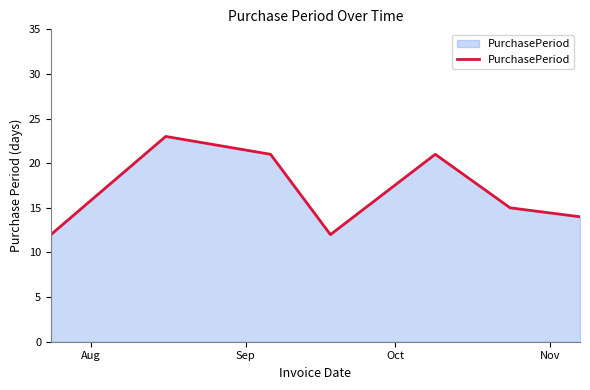

What is the greatest value displayed?

23